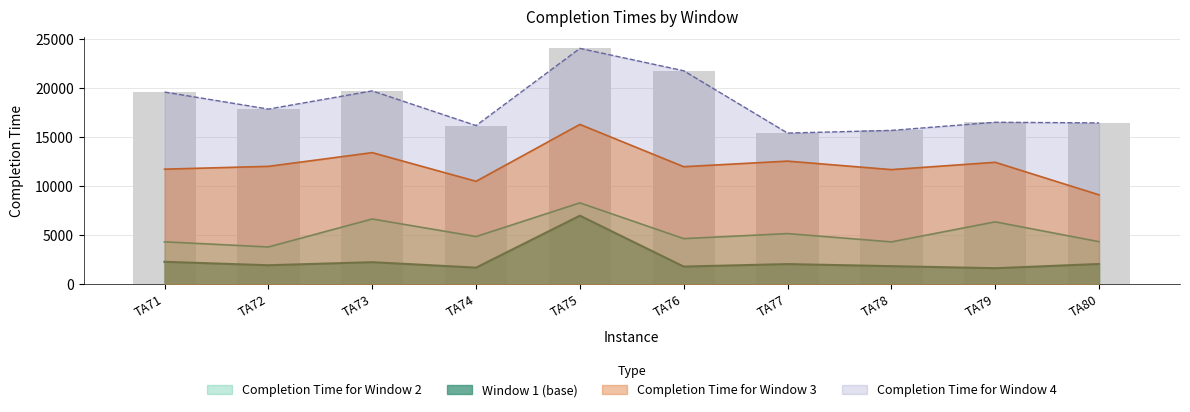

Reading left to right, what are all the values shown in this chart?

Completion Time for Window 2: 4326	3802	6660	4863	8306	4654	5167	4321	6366	4342
Completion Time for Window 3: 11747	12034	13435	10507	16317	11999	12569	11701	12449	9125
Completion Time for Window 4: 19626	17885	19743	16200	24085	21800	15434	15706	16538	16474
Window 1 (base): 2286	1934	2247	1689	6995	1798	2052	1841	1629	2062